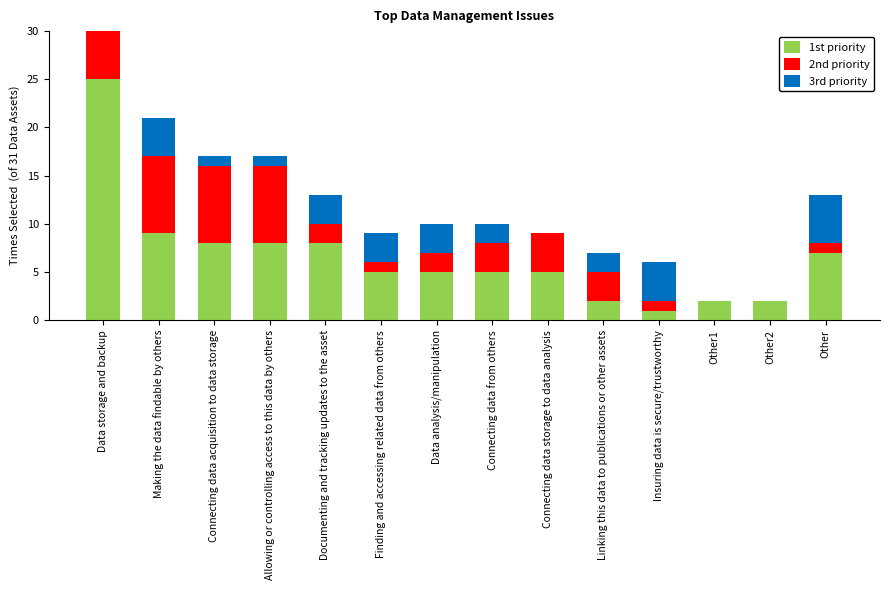

What value does the 2nd priority series have at Connecting data acquisition to data storage?

8